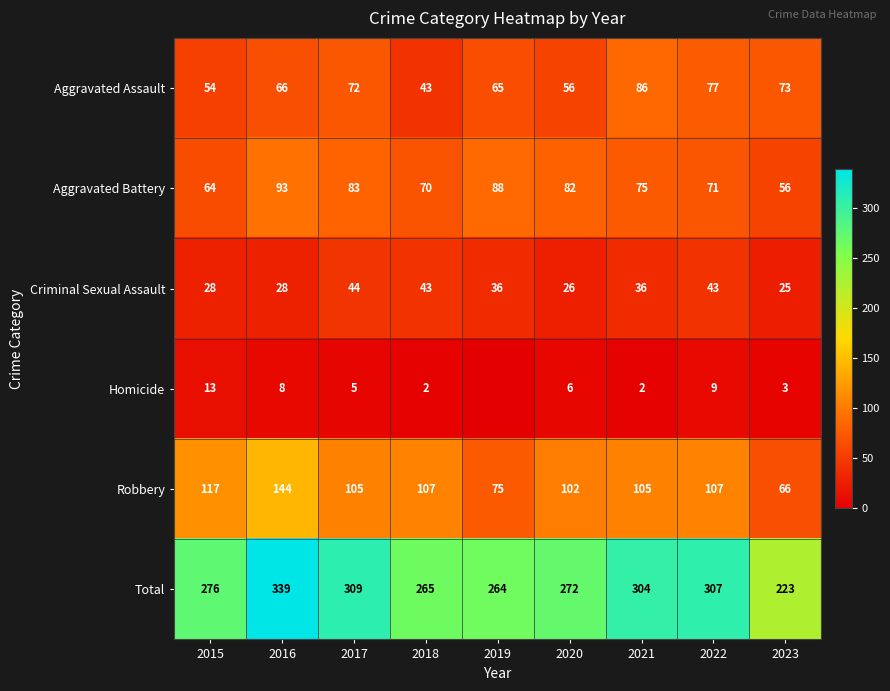

True or false: Aggravated Battery has a value of 70 at 2018.

True